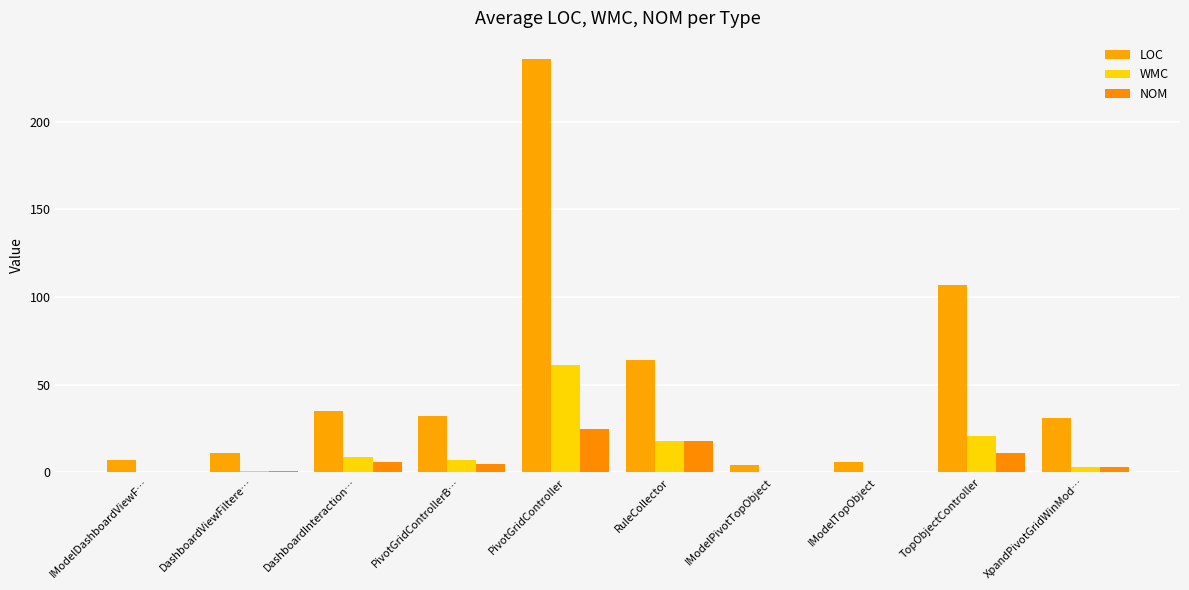

What is the value of the LOC bar at the 7th from the left?

4